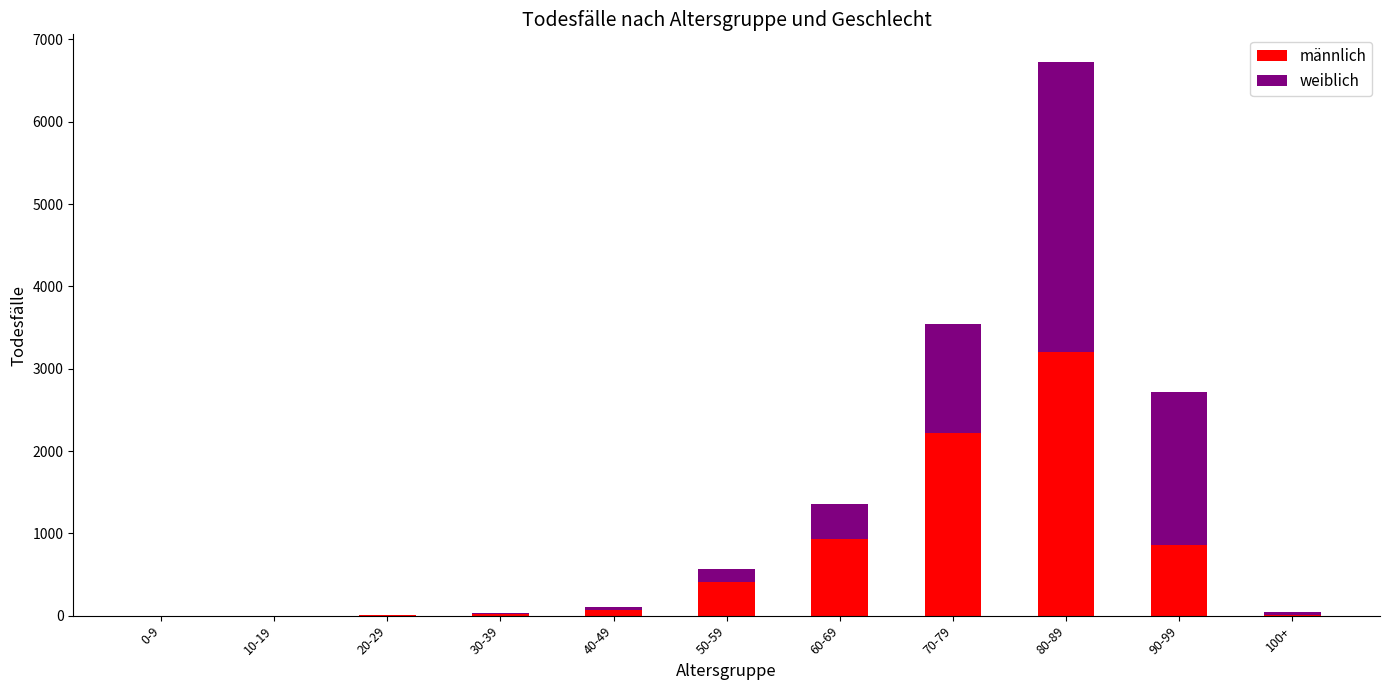

What is the highest value of the männlich series?

3199